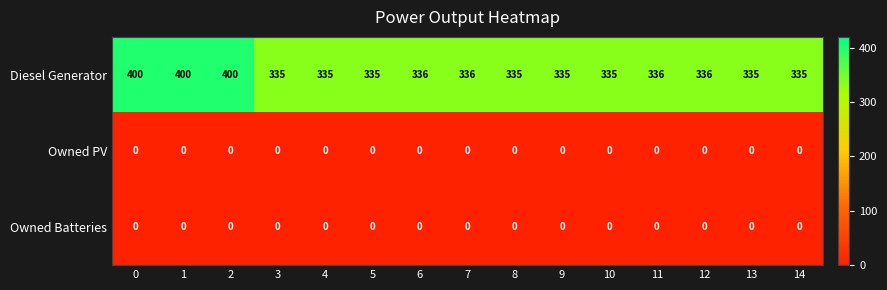

Which series has the largest total across all categories?

Diesel Generator